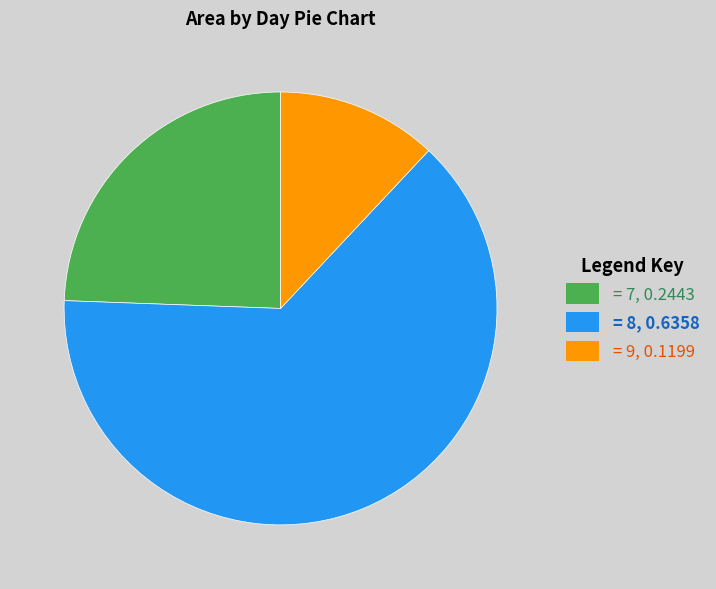

Is the sum of = 8, 0.6358 and = 7, 0.2443 greater than half?

Yes